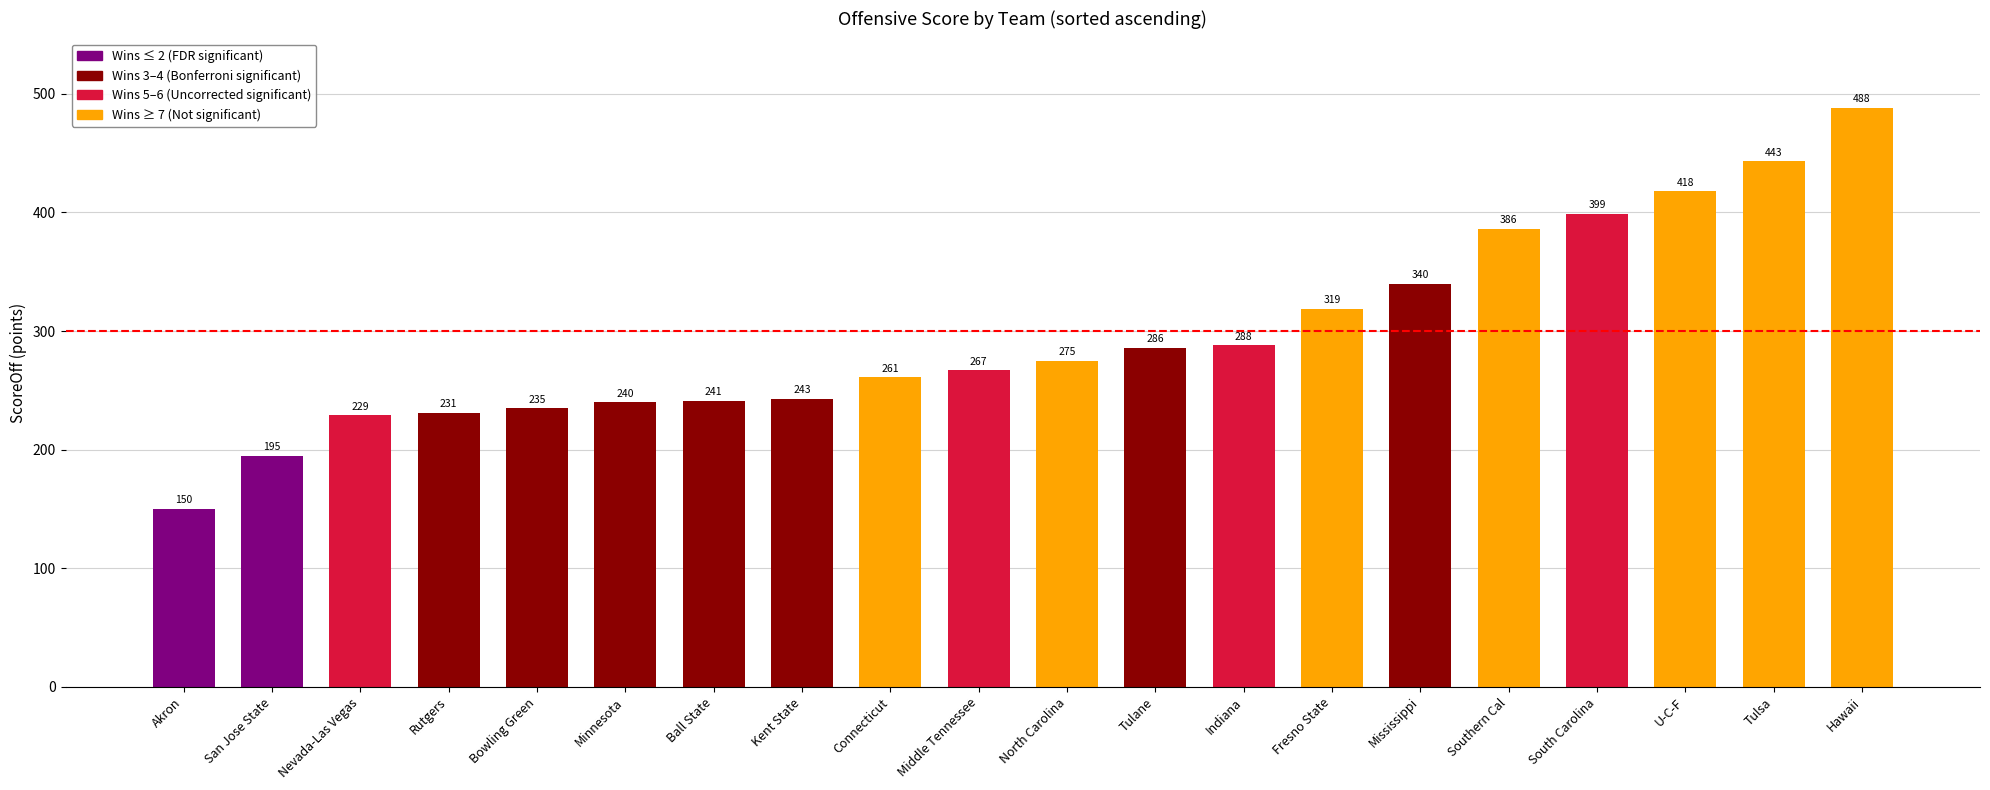

What value does the data have at Bowling Green?

235